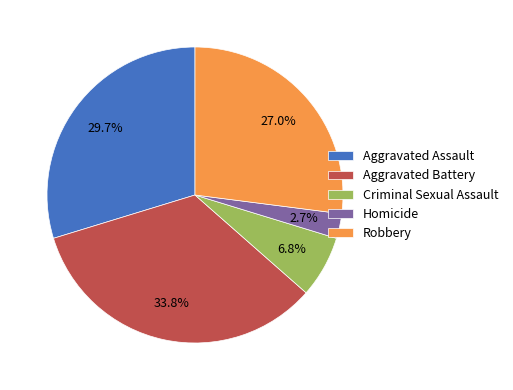

Approximately how many times larger is the value at Aggravated Battery compared to Aggravated Assault?

1.1